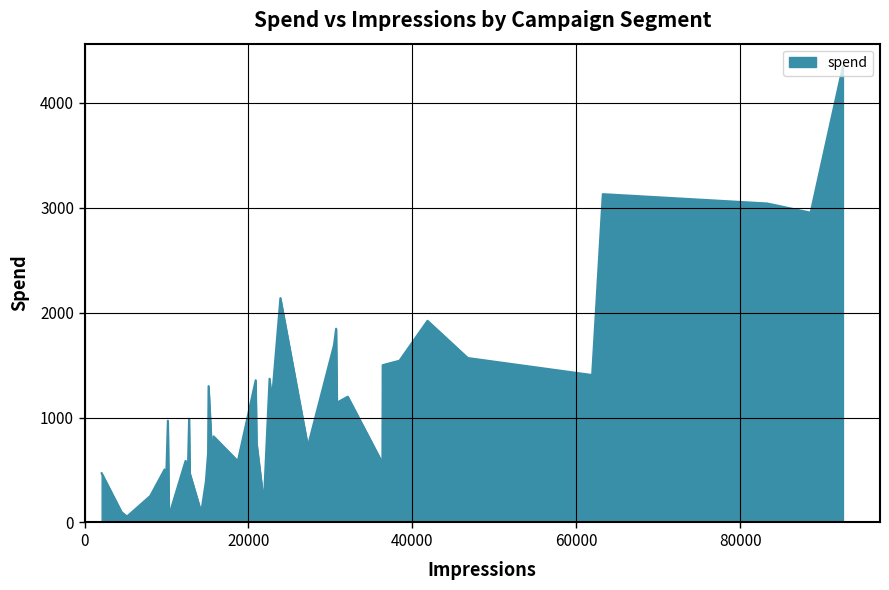

What is the difference between the maximum and minimum values?

4291.5